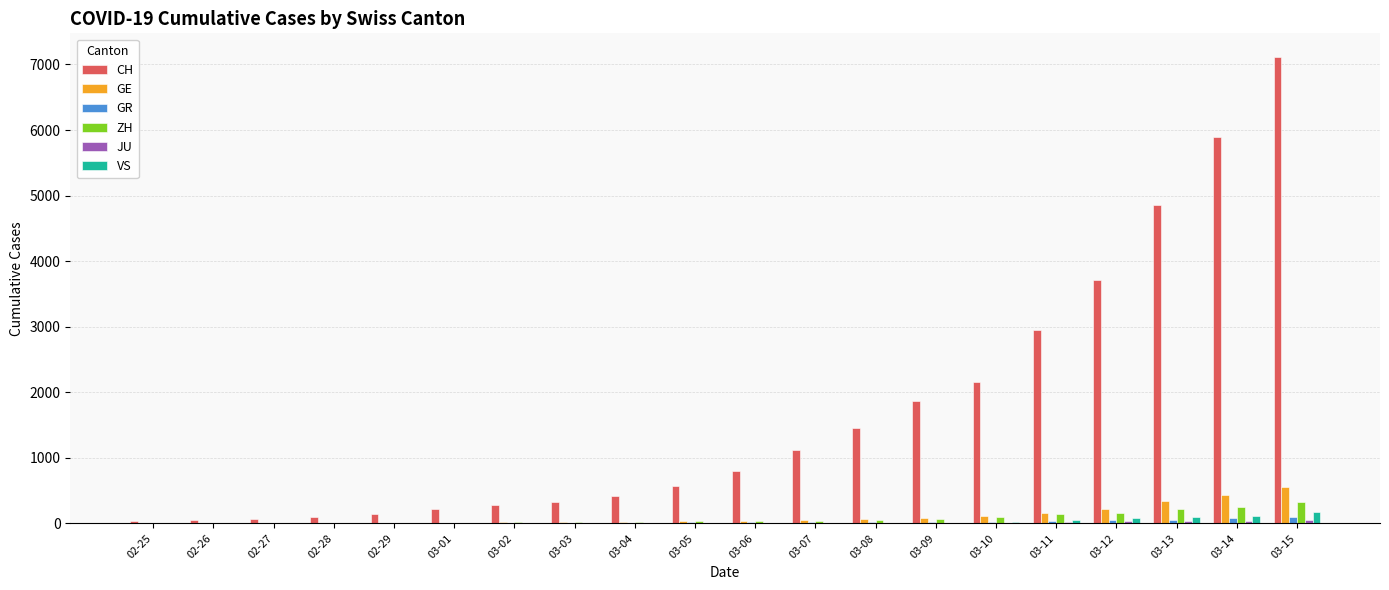

Is the value of GR at 03-05 greater than the value of CH at 03-09?

No